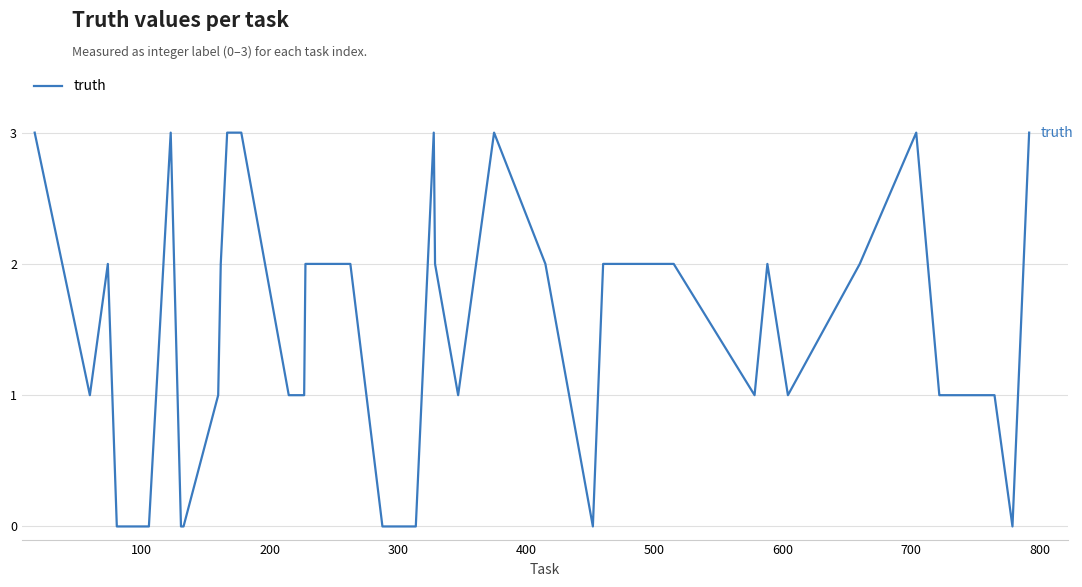

What is the difference between the maximum and minimum values?

3